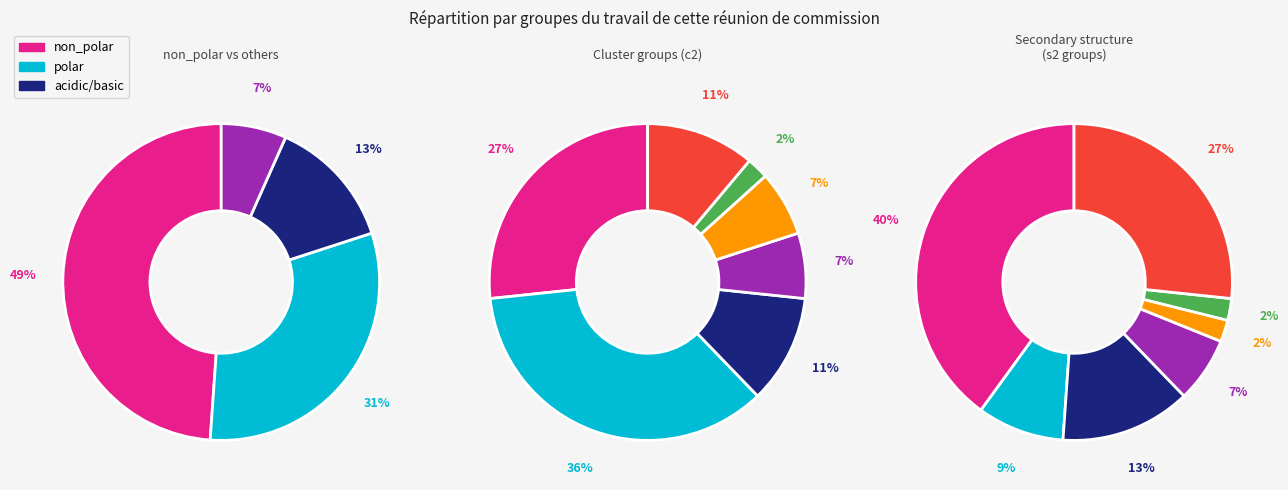

Is the sum of acidic and non_polar greater than half?

Yes